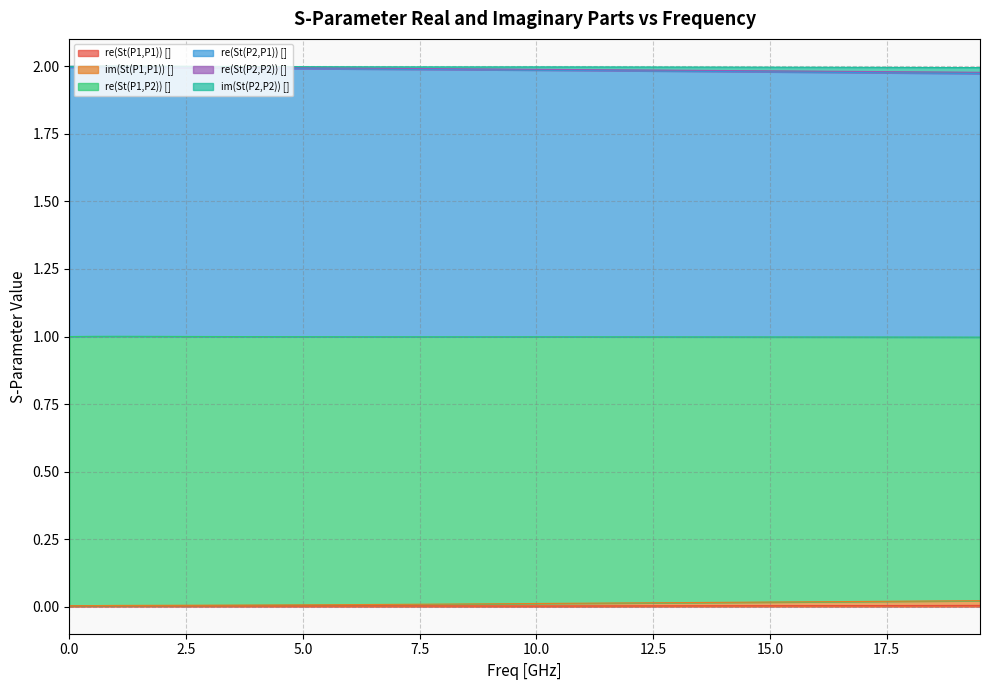

Which series has the widest spread of values?

re(St(P1,P2)) []